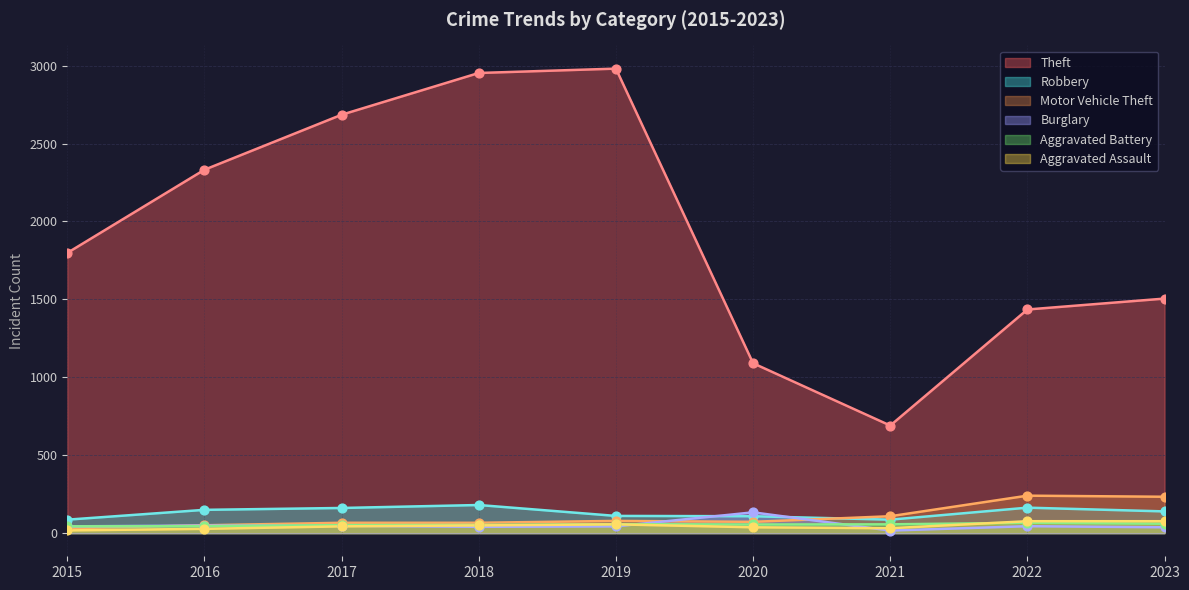

Which series reaches the maximum Y coordinate?

Theft